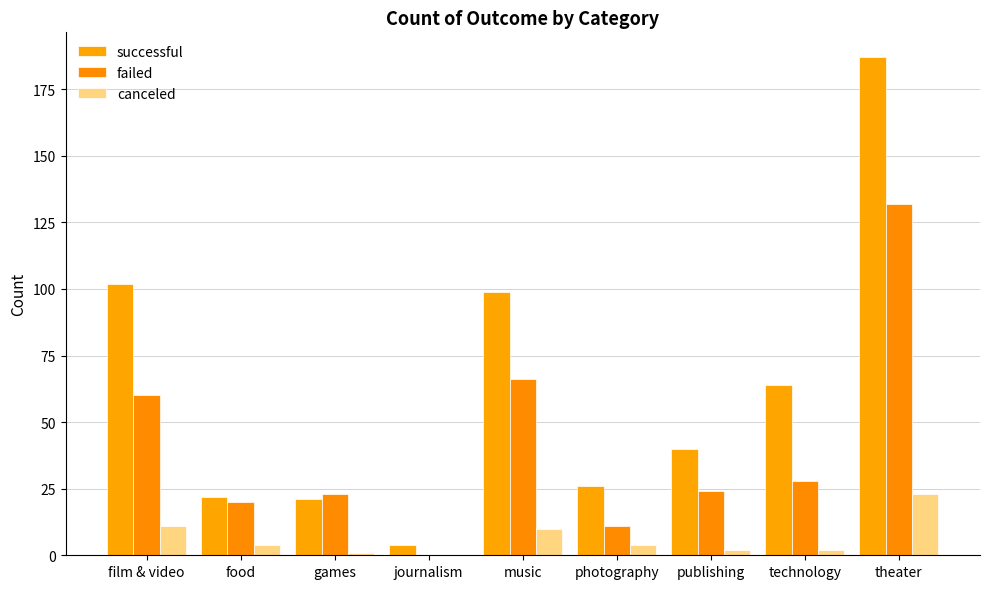

How many data points does each series have?

9